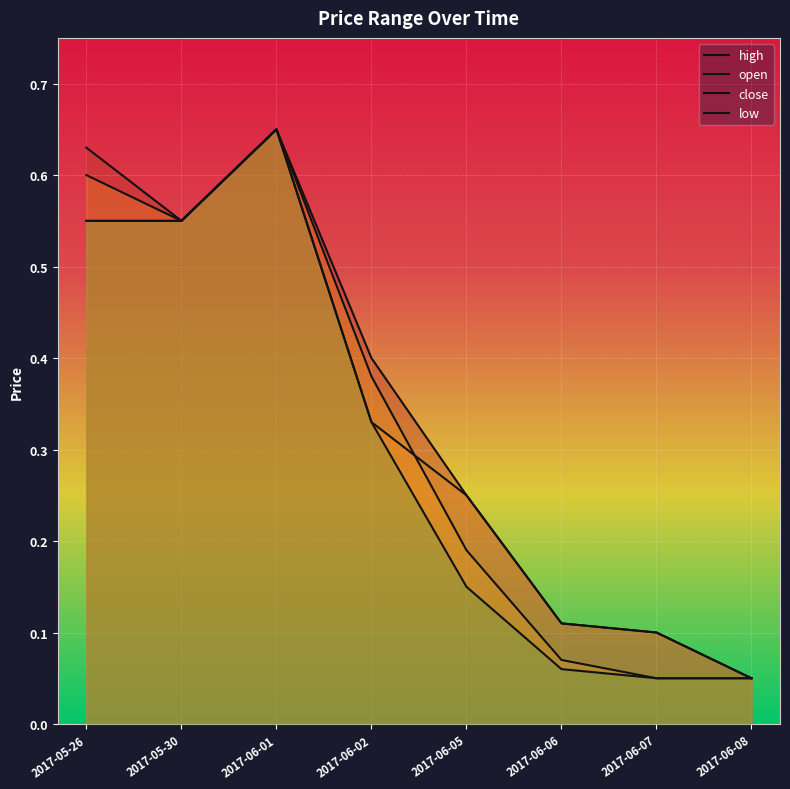

At which category is the sum across all series the highest?

2017-06-01